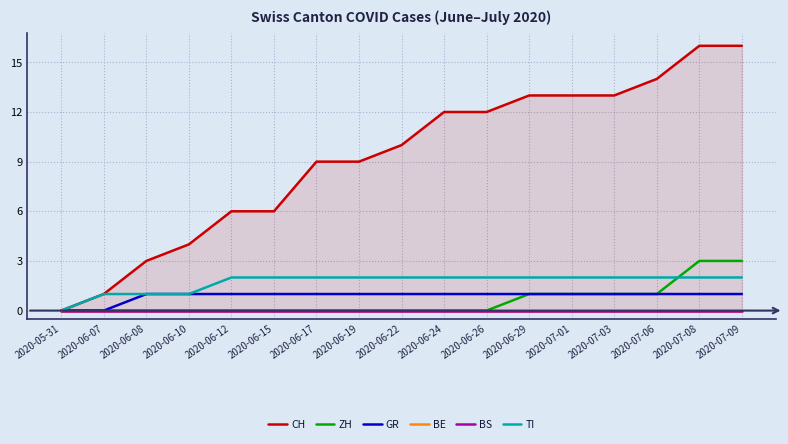

True or false: BE and CH cross at least once.

False